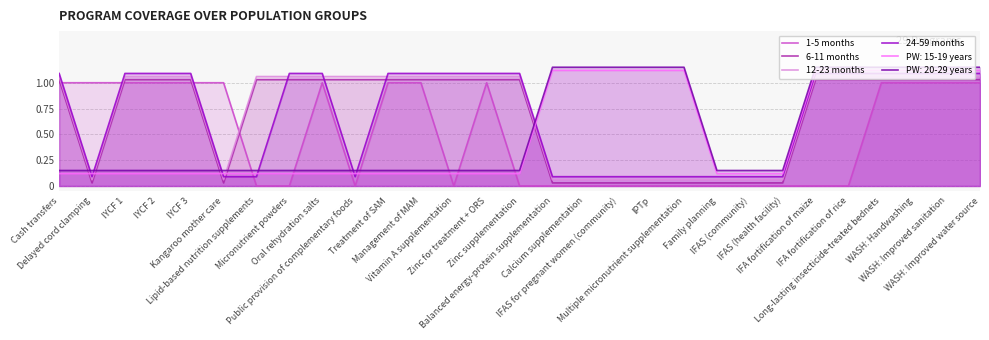

True or false: 24-59 months and PW: 15-19 years cross at least once.

True